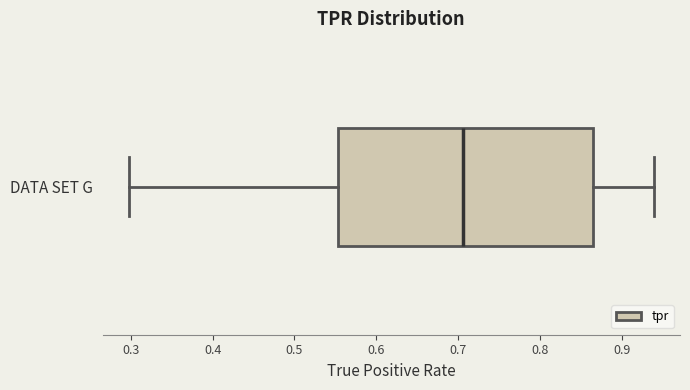

Transcribe this box plot: give where the median line is, the range the box spans, and where the two whiskers end, as read against the x-axis. The values are not printed on the chart, so give them approximately, as read against the axis.

median 0.71, box 0.55 to 0.86, whiskers 0.30 to 0.94